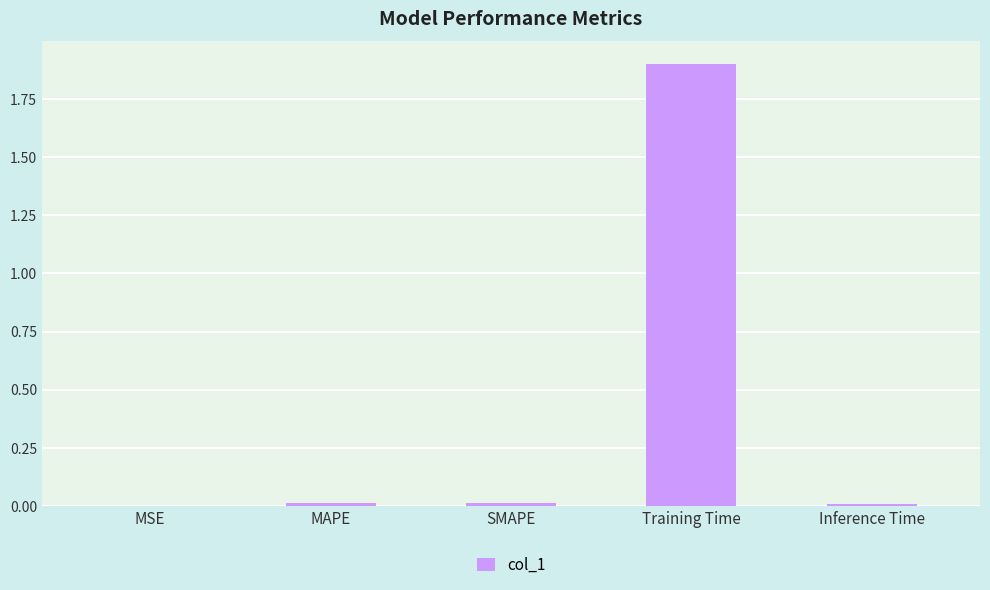

Which has a higher value, Training Time or Inference Time?

Training Time